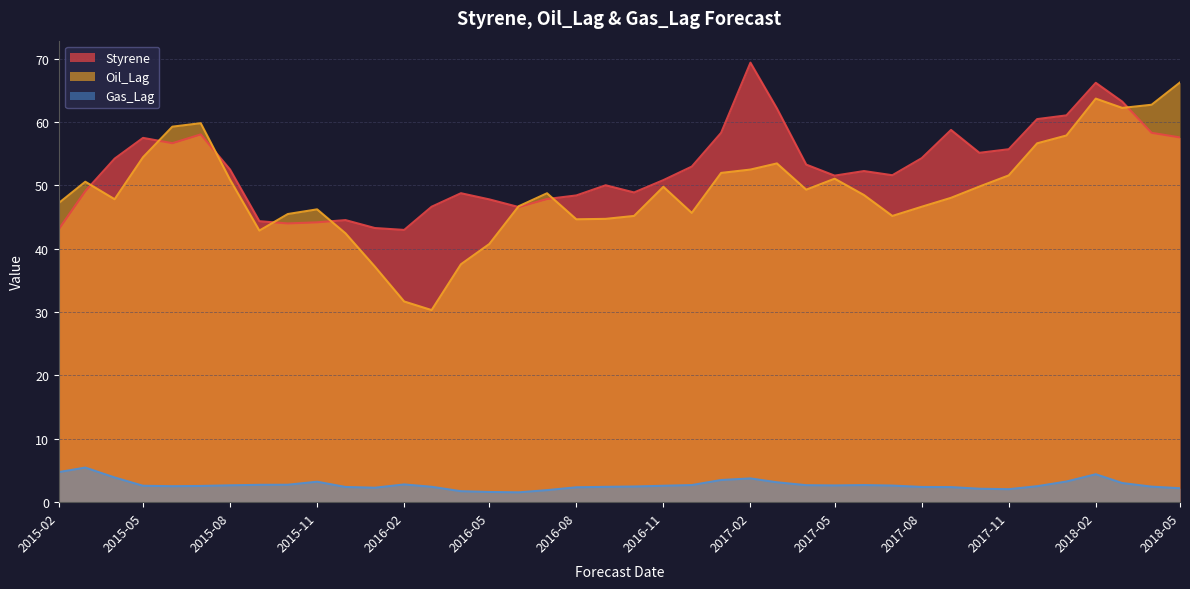

At 2017-07-01, list the series in order from largest to smallest.

Styrene, Oil_Lag, Gas_Lag